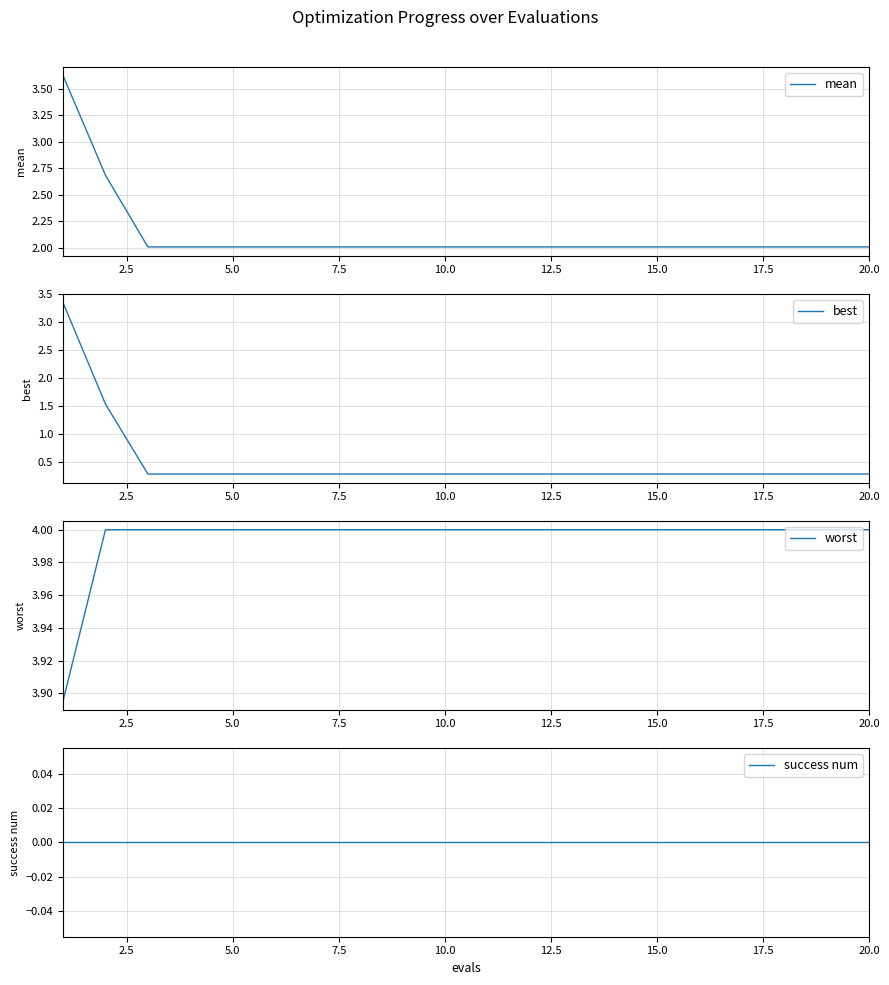

What is the highest value of the worst series?

4.0